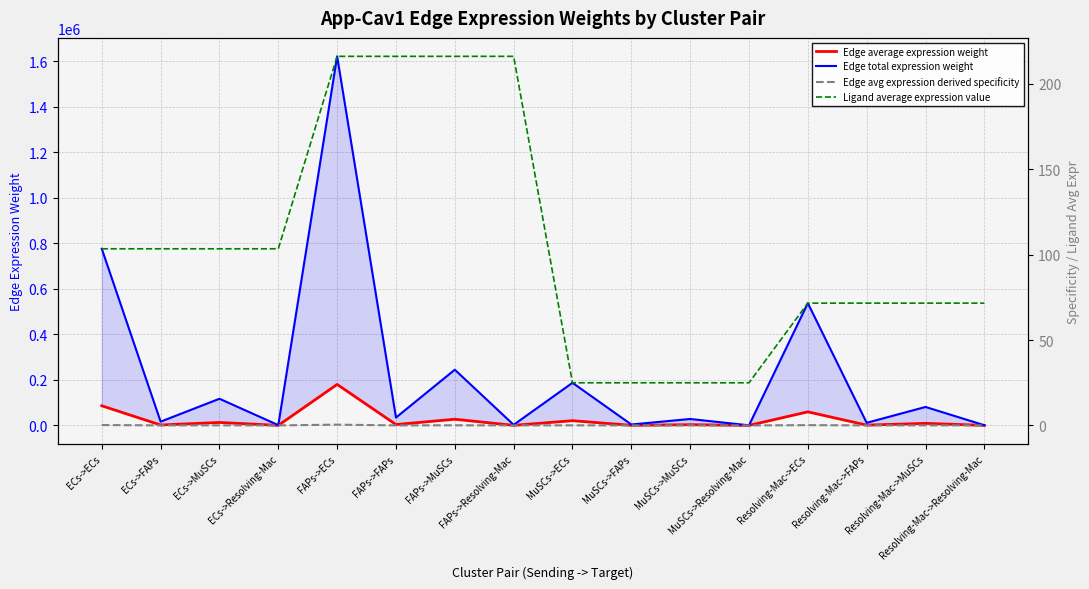

How many lines are shown in the chart?

4